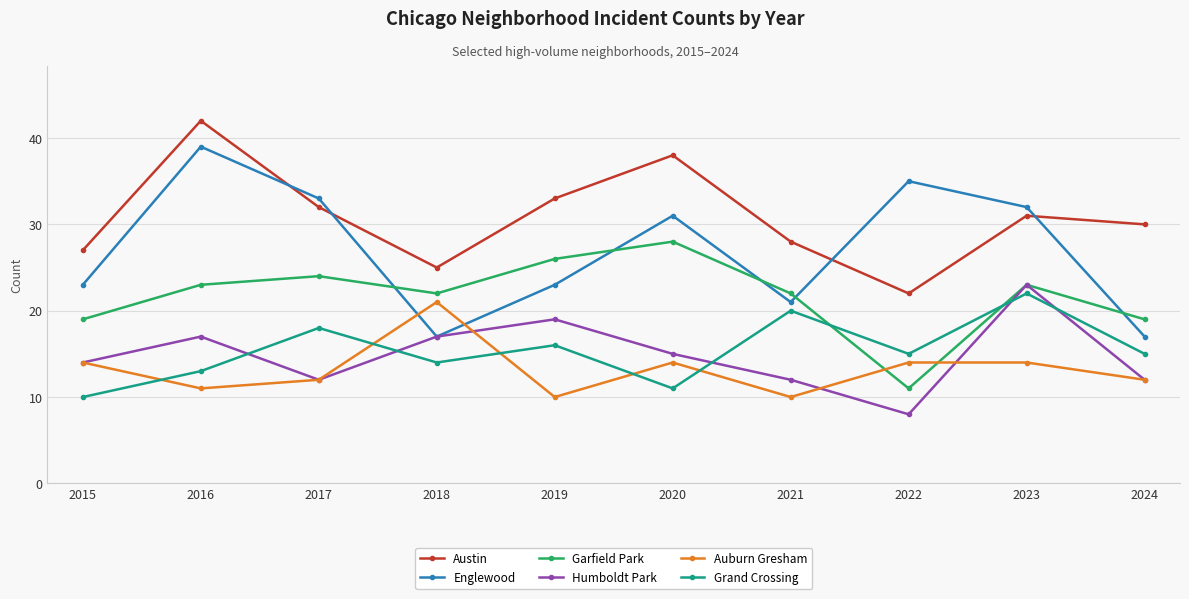

At which category does the chart reach its peak across all series?

2016